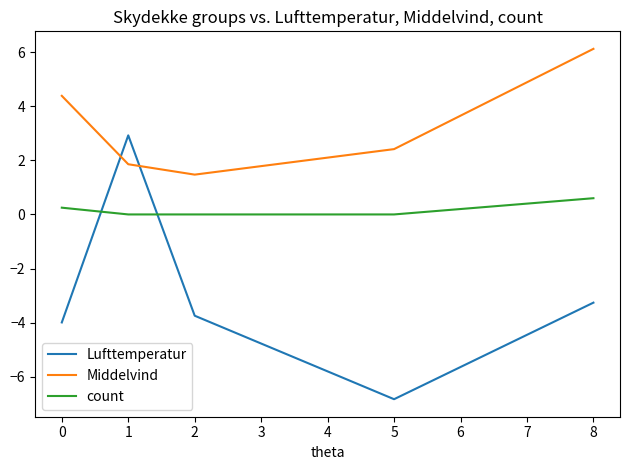

True or false: Lufttemperatur has a value of -6.8 at 5.

True